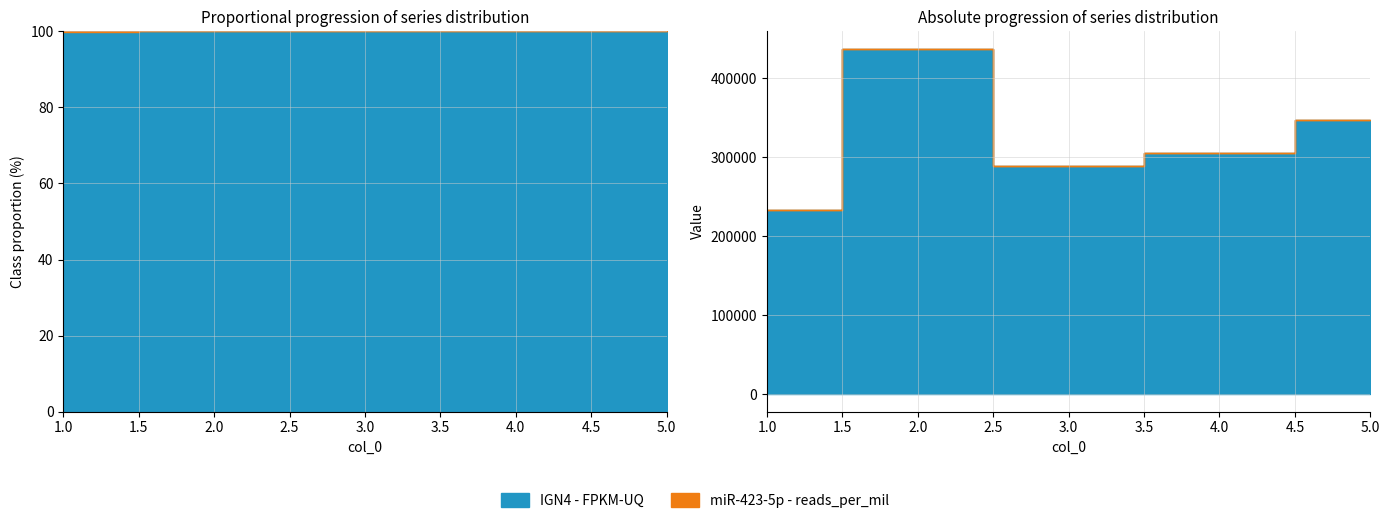

List the series in order of their peak value, lowest first.

miR-423-5p - reads_per_mil, IGN4 - FPKM-UQ